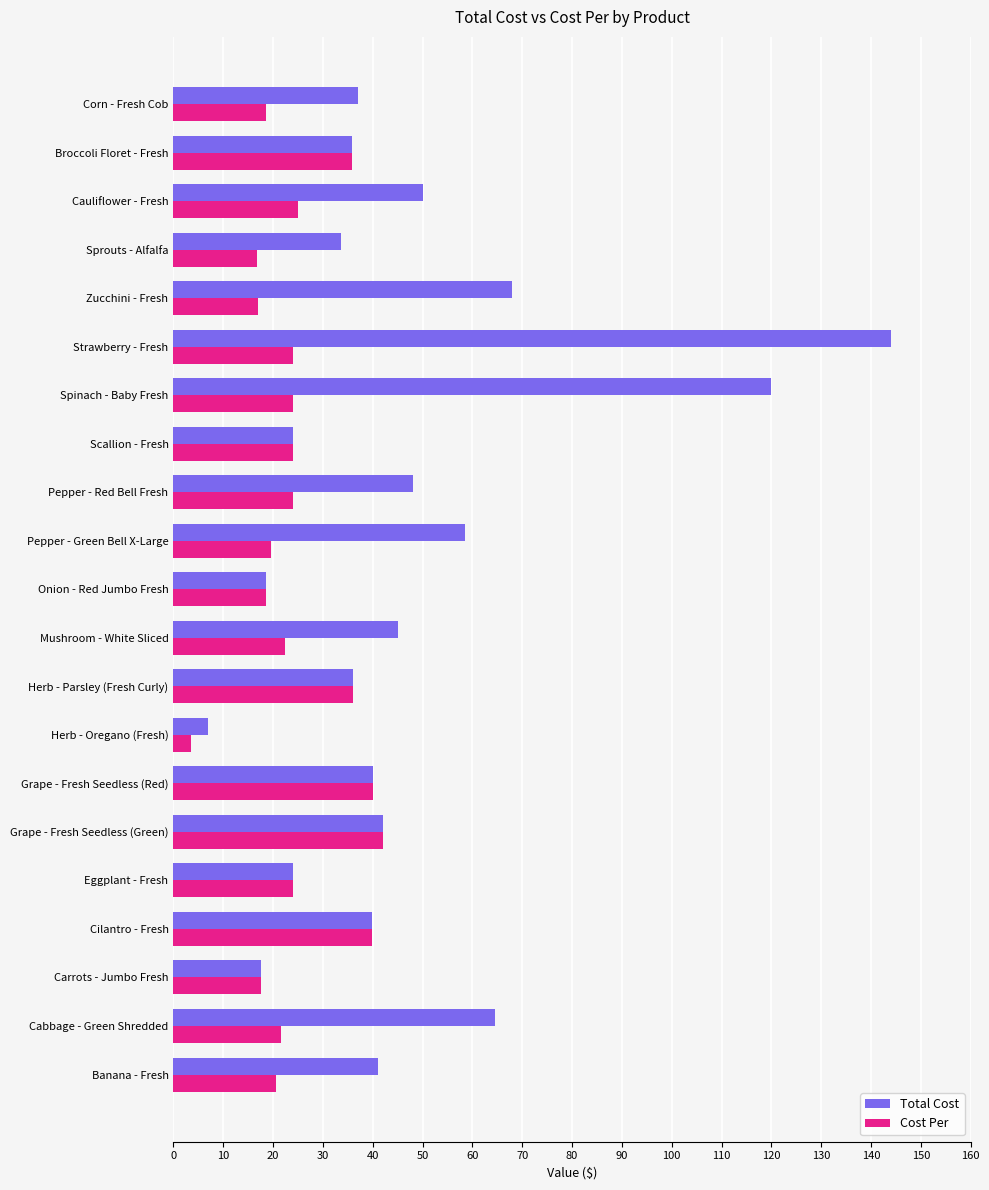

What is the minimum value shown in the chart?

3.5